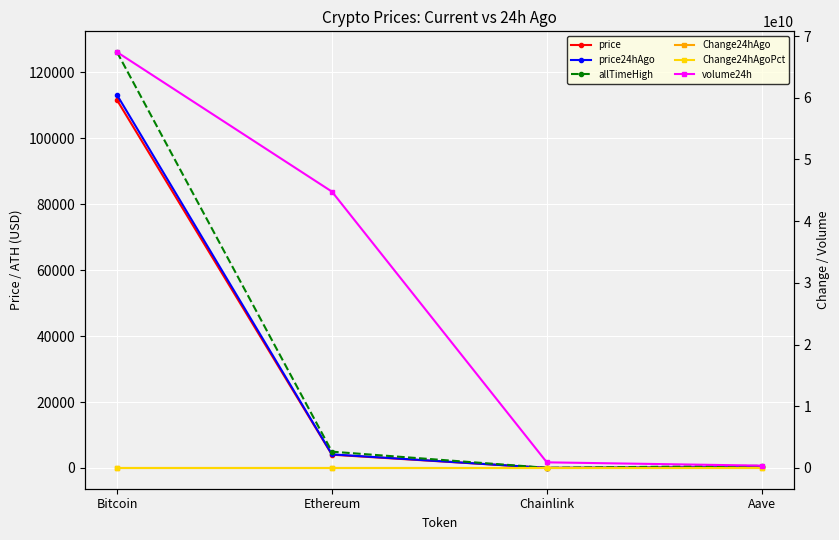

What is the average value of the price series?

28957.7